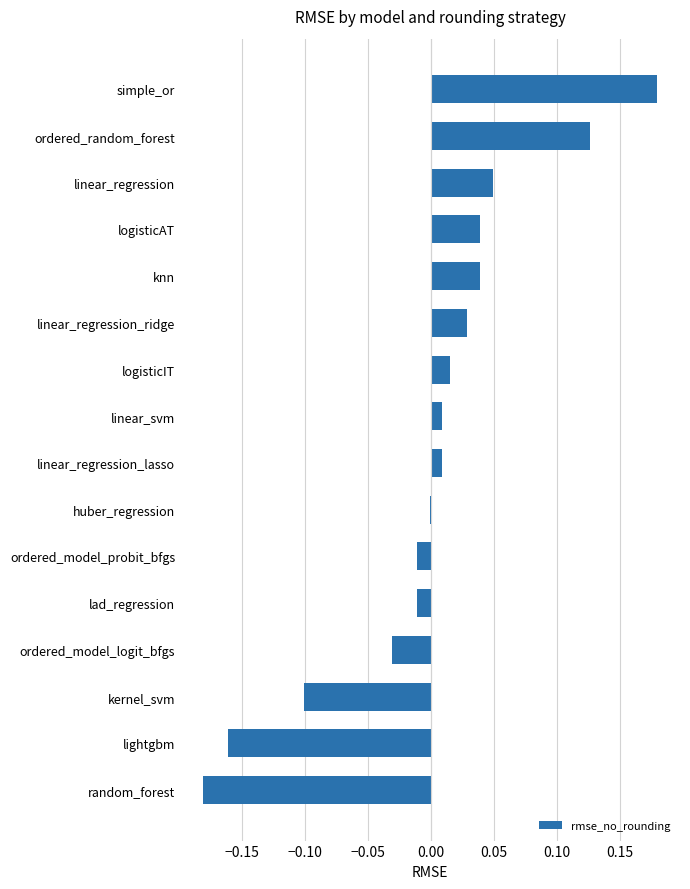

Which label corresponds to the largest value in the chart?

simple_or